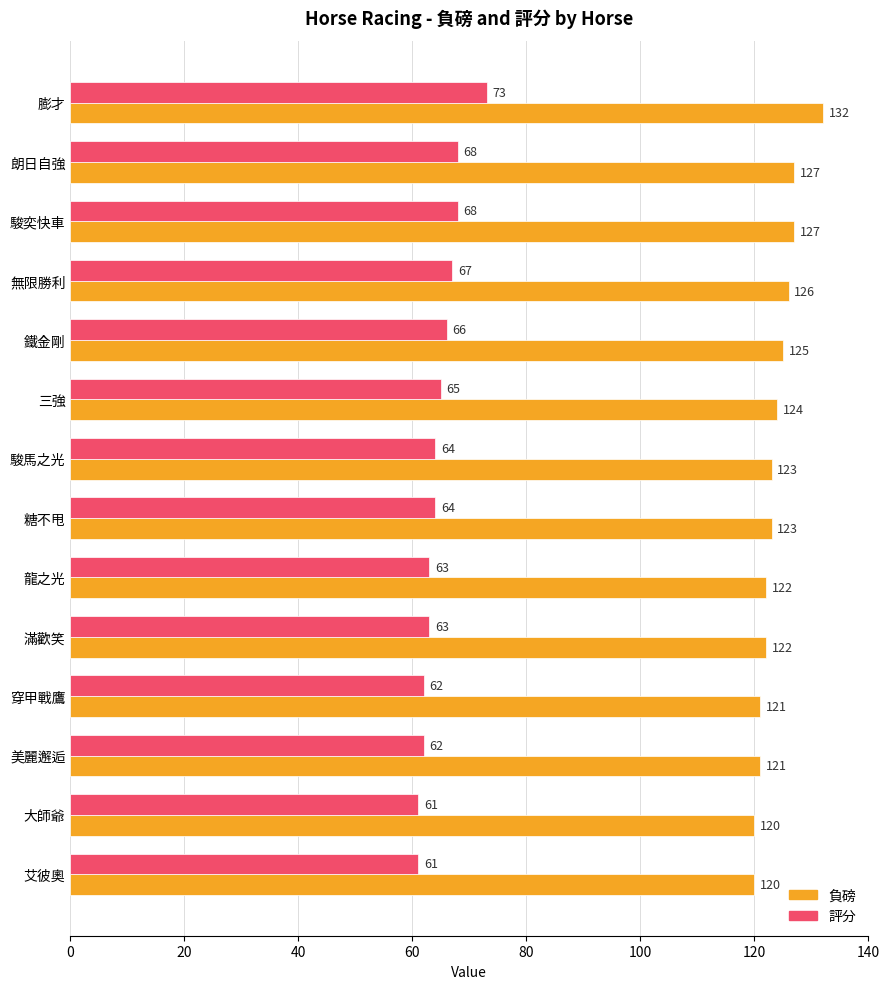

What is the greatest value displayed?

132